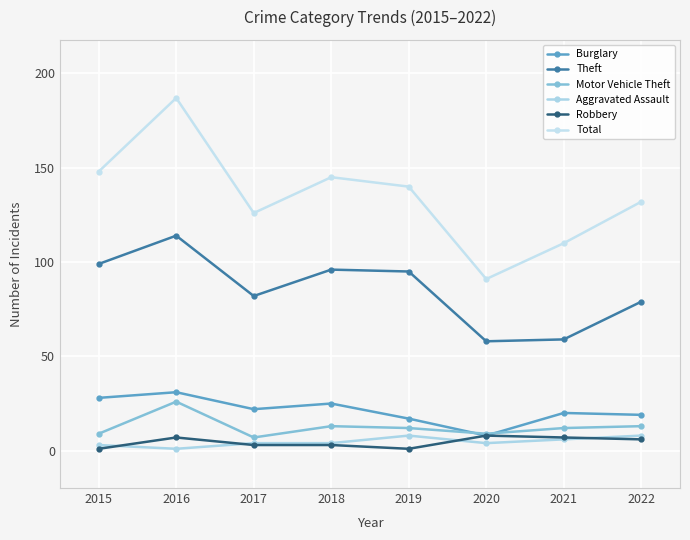

What is the total value across all series at 2021?

214